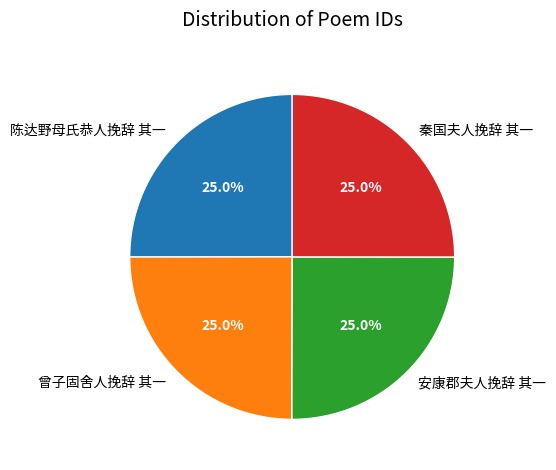

To the nearest percent, what portion does 安康郡夫人挽辞 其一 represent?

25%